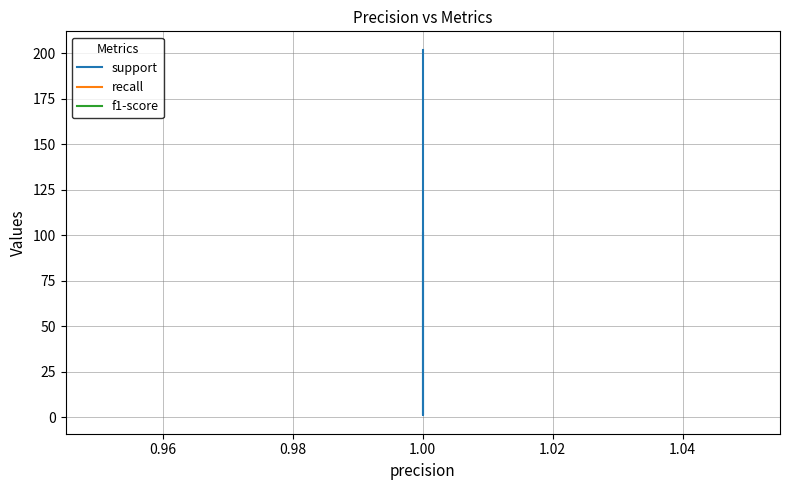

What is the maximum value shown in the chart?

202